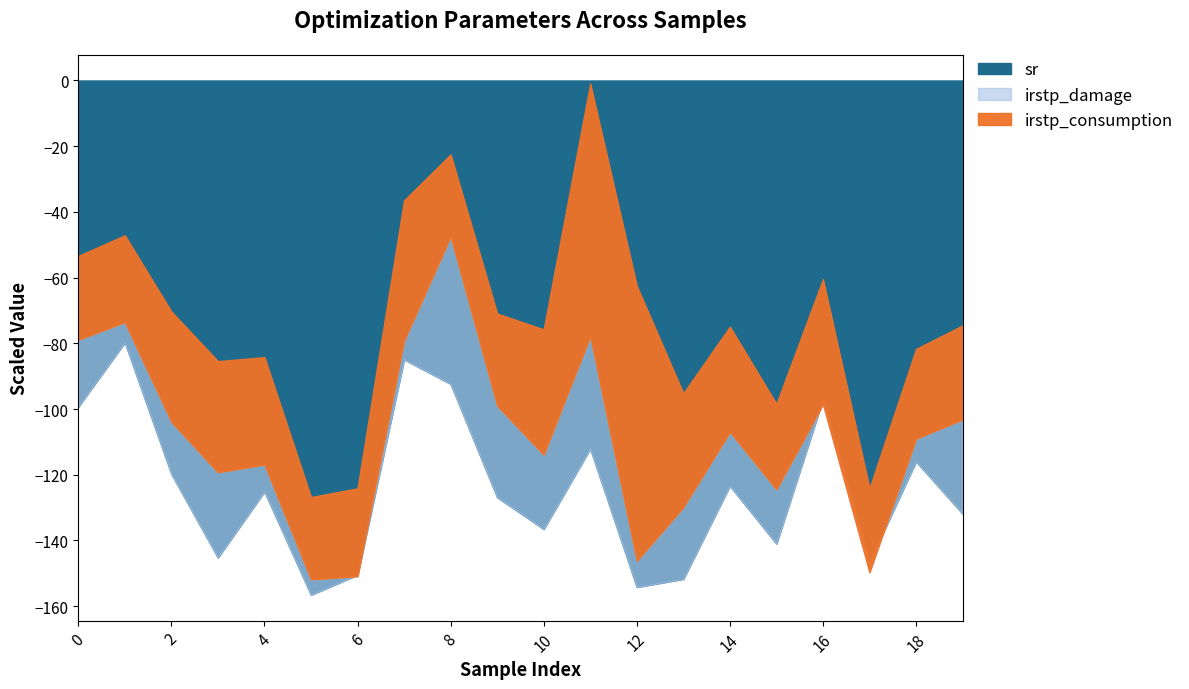

Where is the first local minimum for sr?

3